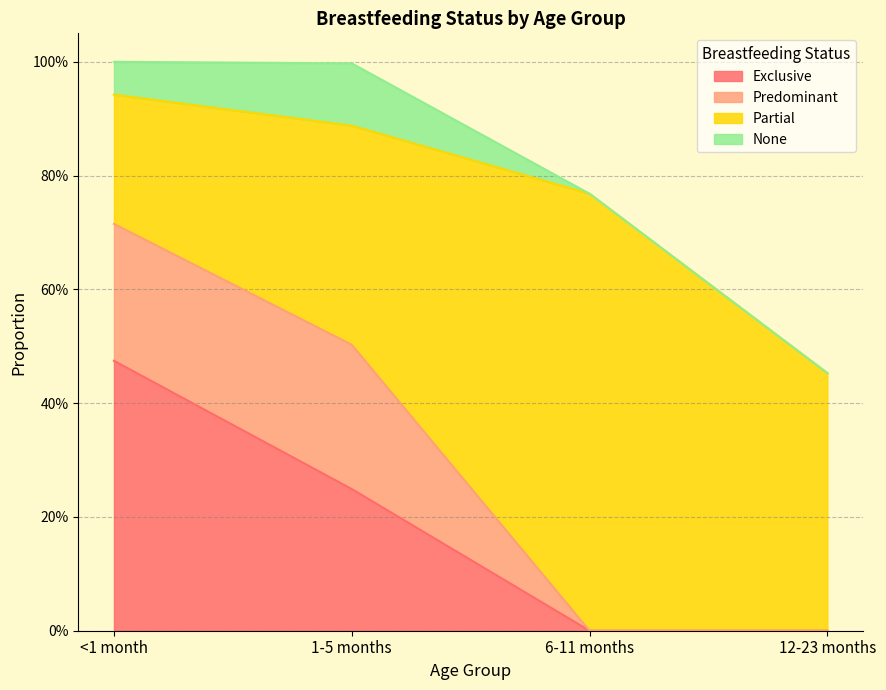

The Predominant series shows 0.3 at 1-5 months. True or false?

True